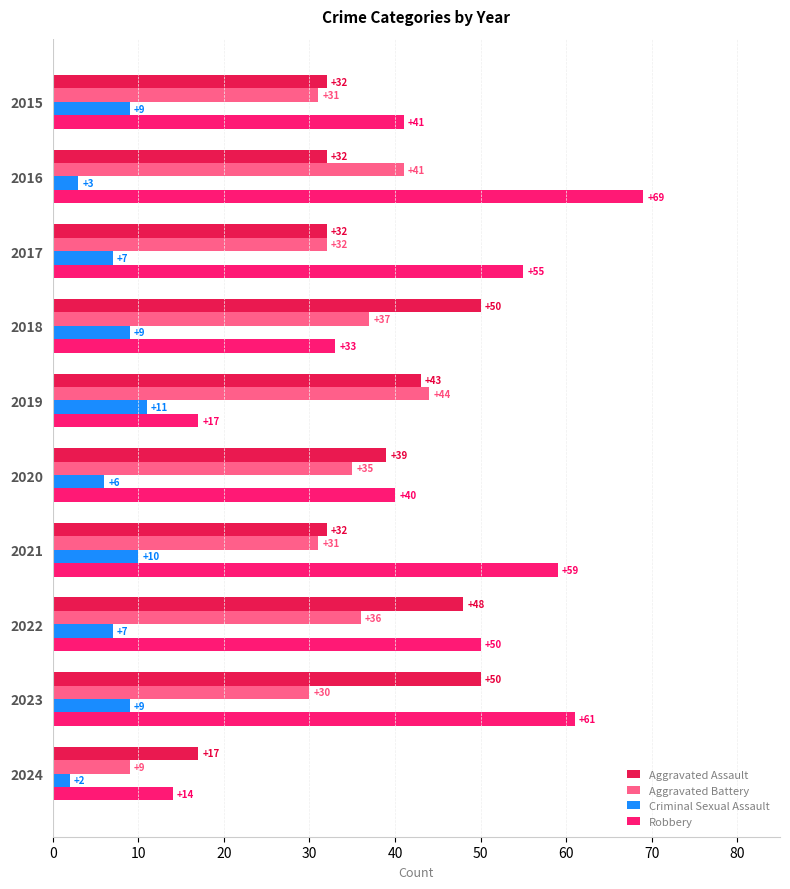

The value of Aggravated Battery at 2024 is 5. True or false?

False